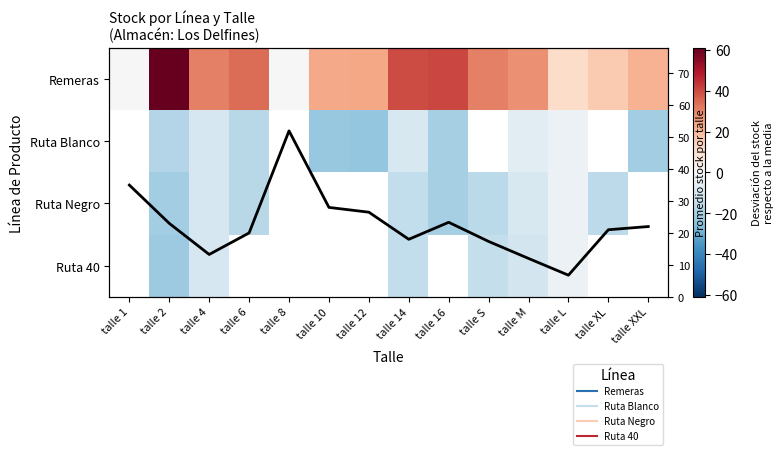

True or false: Promedio stock por talle has a value of 35.0 at talle 1.

True